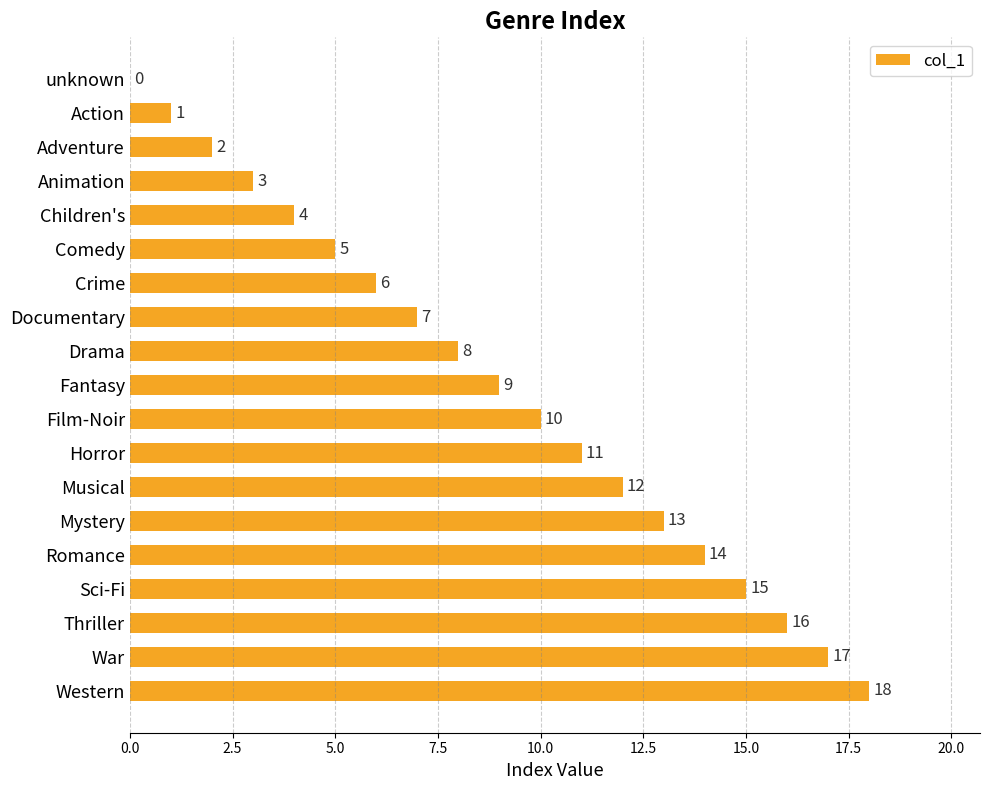

Is it true that the value at Thriller is 25?

False